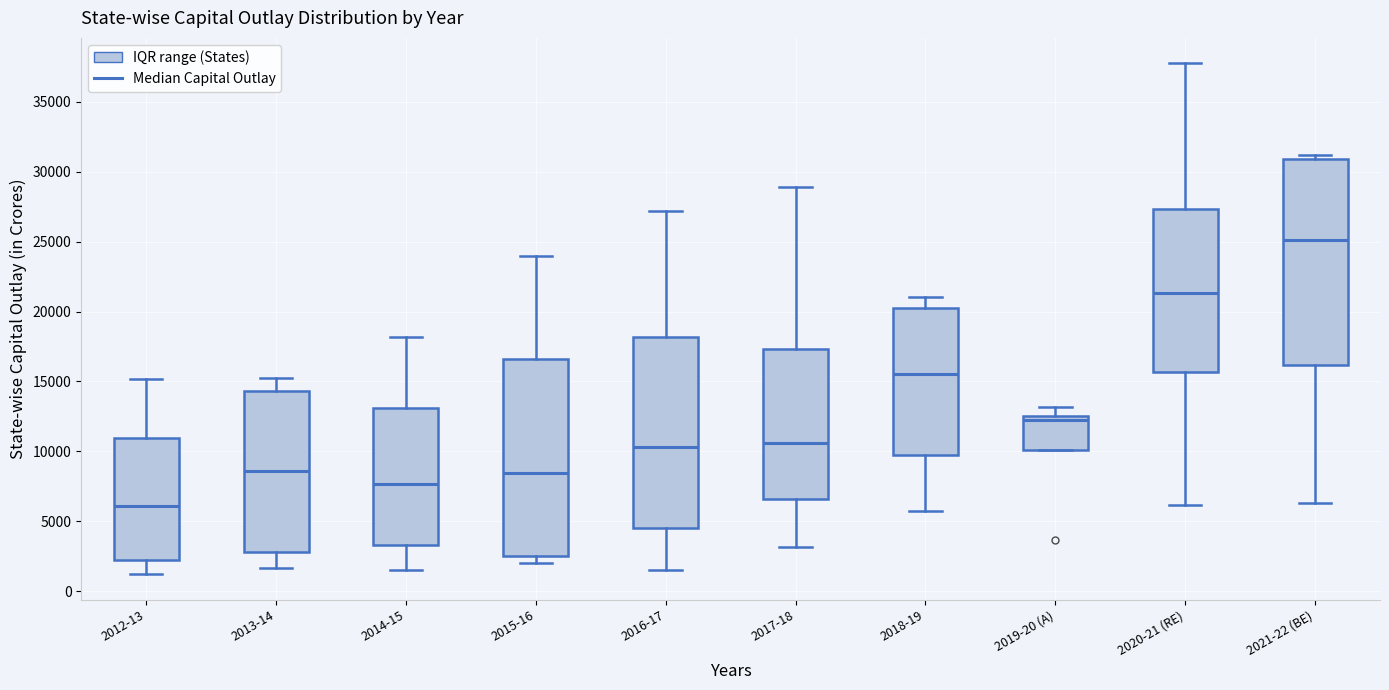

Which box's median line is the lowest?

2012-13